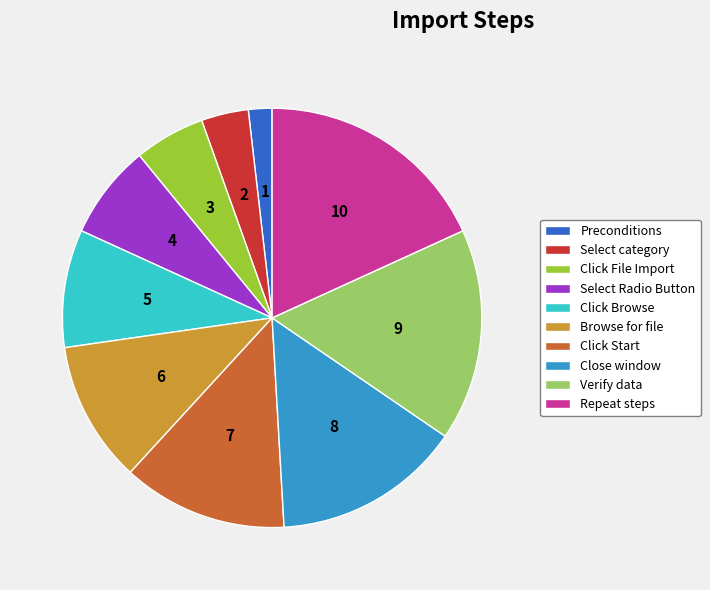

Rank the categories by value from highest to lowest.

Repeat steps, Verify data, Close window, Click Start, Browse for file, Click Browse, Select Radio Button, Click File Import, Select category, Preconditions